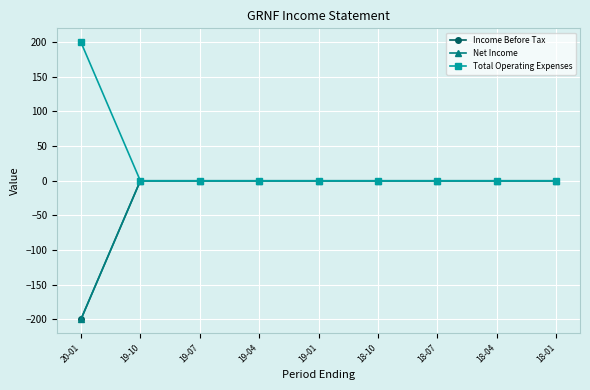

Does the chart have visible grid lines?

Yes